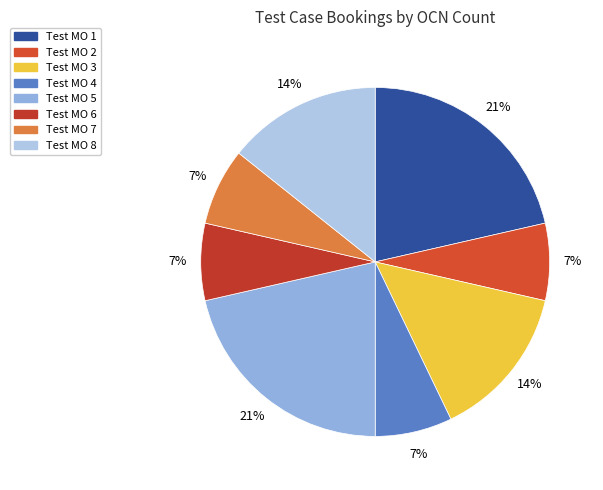

Between Test MO 6 and Test MO 5, which is larger?

Test MO 5